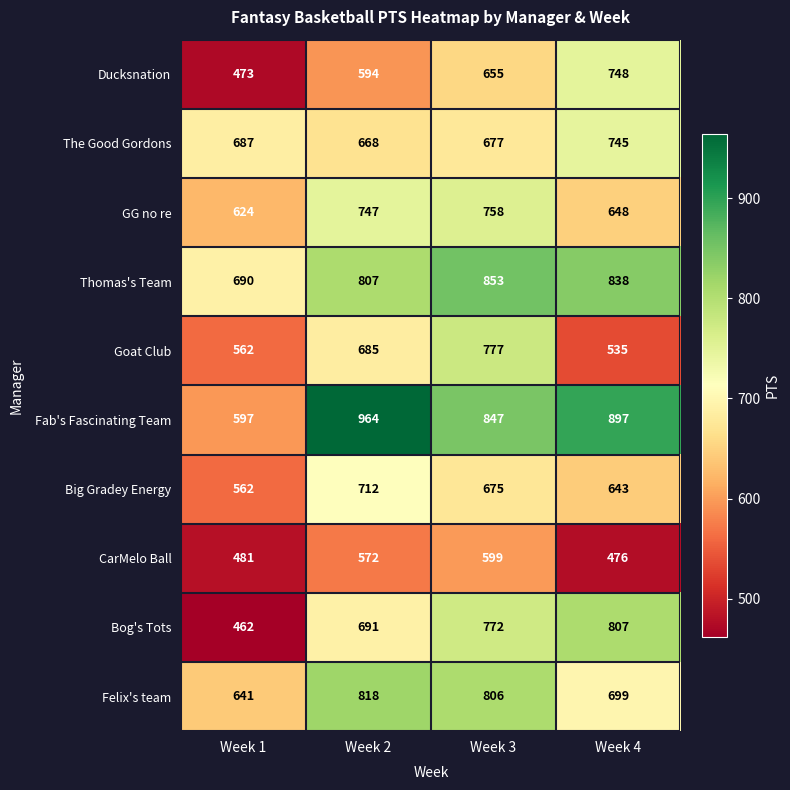

The Bog's Tots series shows 533 at Week 3. True or false?

False